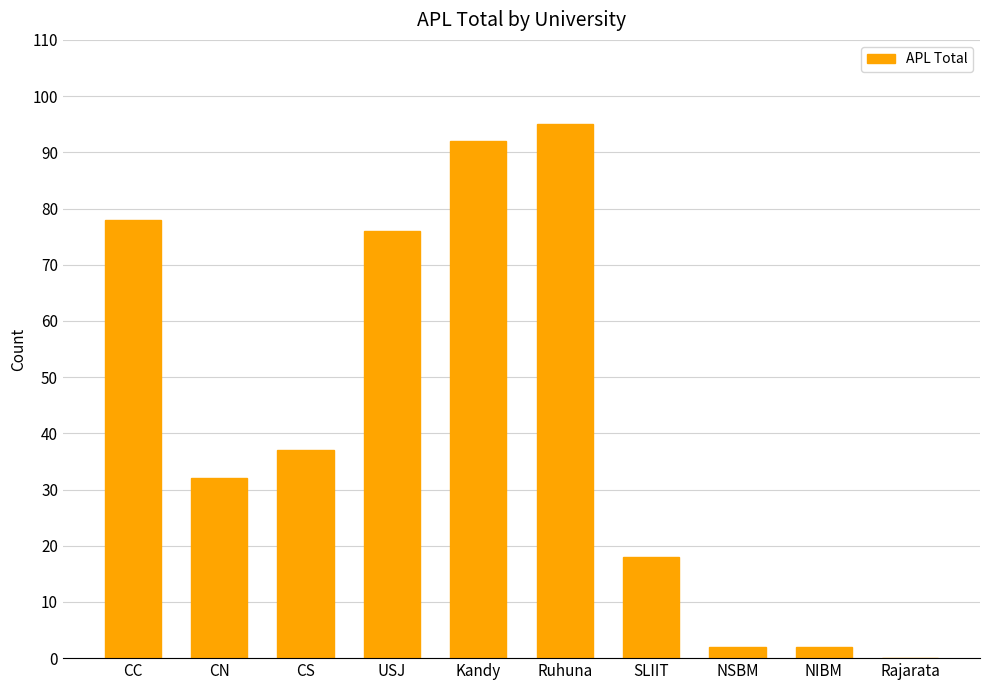

How many distinct data groups are displayed?

1